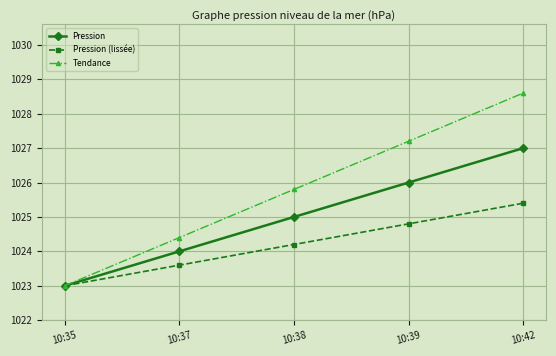

Which series has the widest spread of values?

Tendance